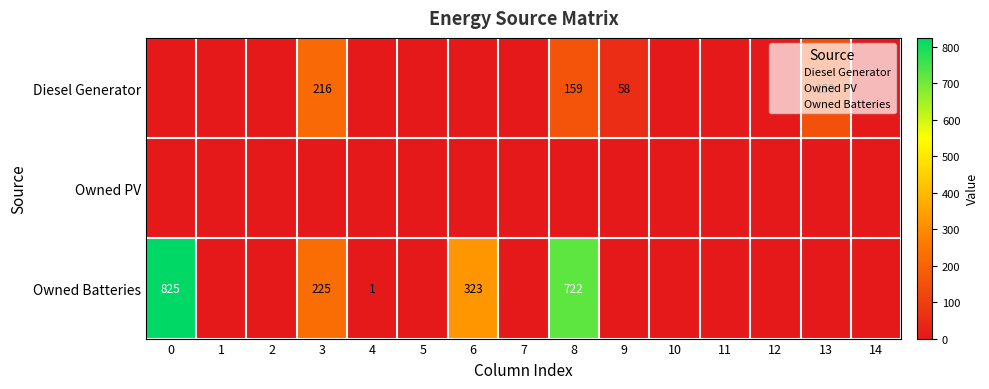

List the series in order of their overall mean, highest first.

Owned Batteries, Diesel Generator, Owned PV